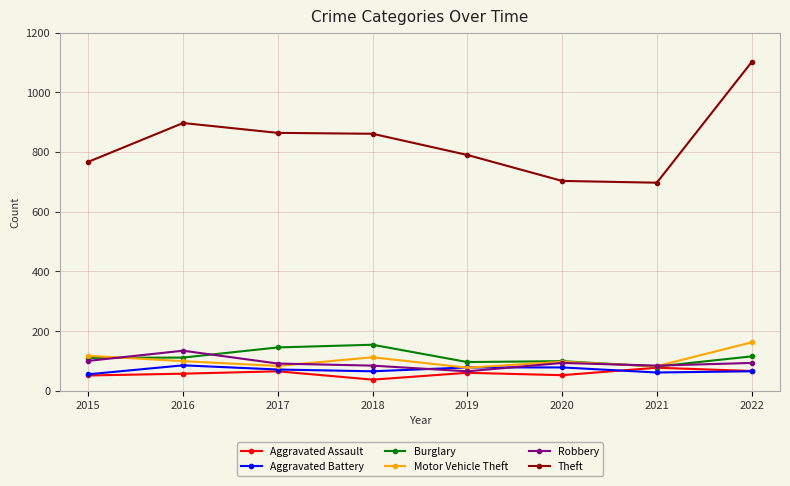

Count the number of categories in the chart.

8